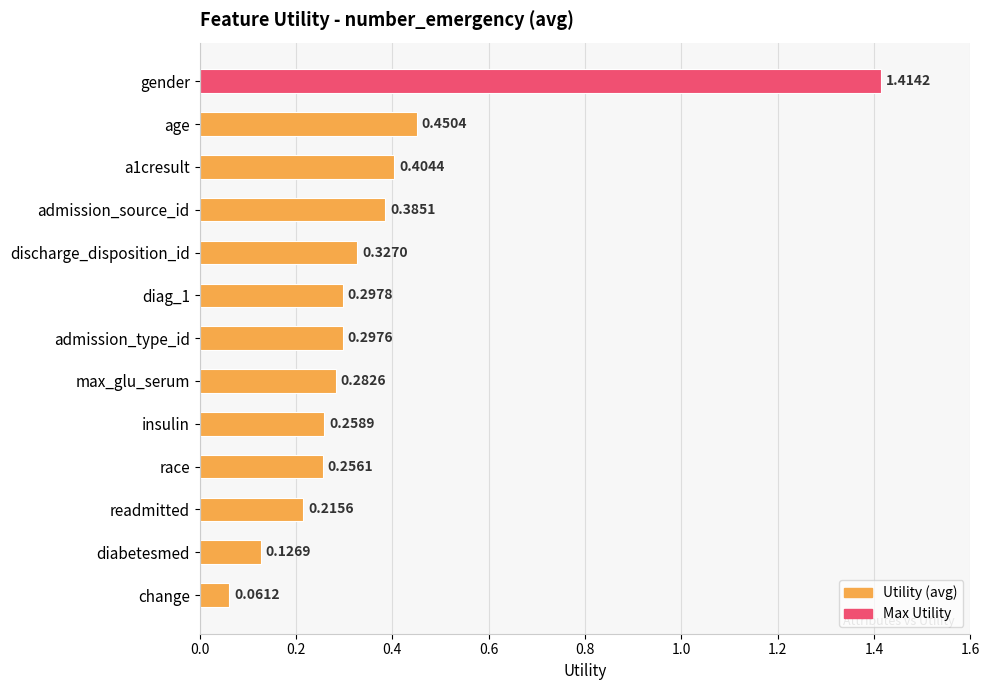

Which category has the highest value across all series?

gender